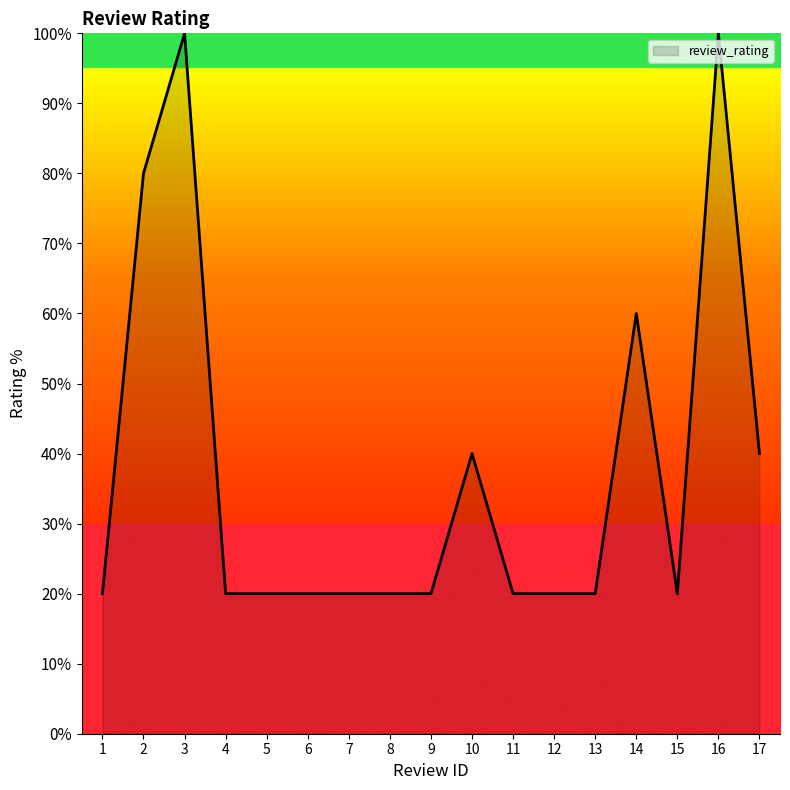

Does the chart have visible grid lines?

No